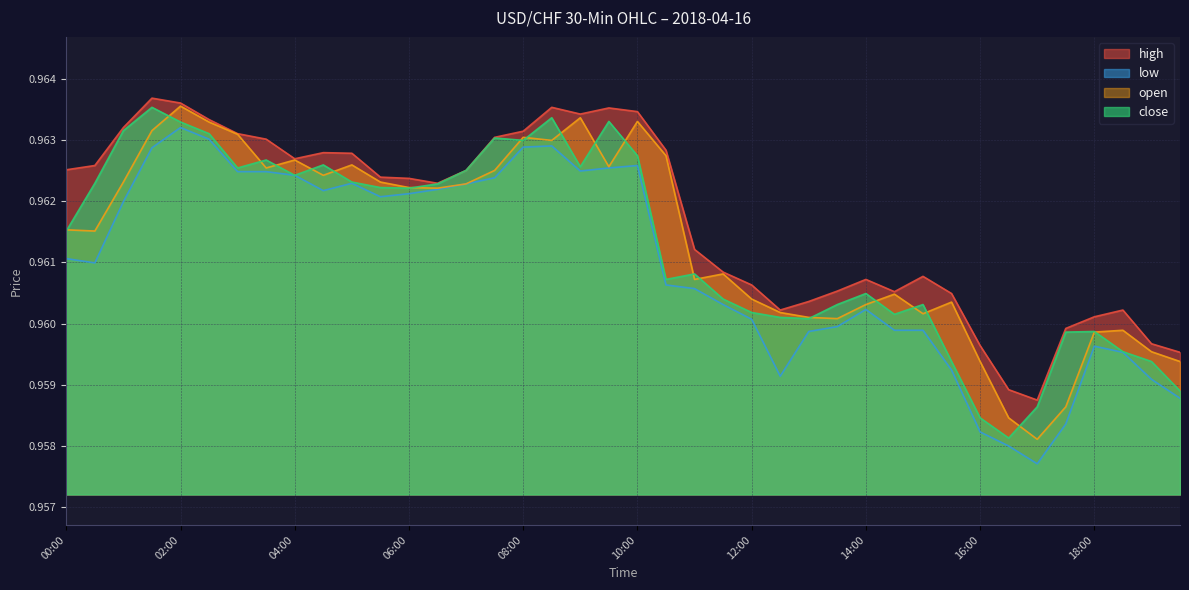

Reading left to right, transcribe all the data shown in this chart.

high: 00:00=1.0	00:30=1.0	01:00=1.0	01:30=1.0	02:00=1.0	02:30=1.0	03:00=1.0	03:30=1.0	04:00=1.0	04:30=1.0	05:00=1.0	05:30=1.0	06:00=1.0	06:30=1.0	07:00=1.0	07:30=1.0	08:00=1.0	08:30=1.0	09:00=1.0	09:30=1.0	10:00=1.0	10:30=1.0	11:00=1.0	11:30=1.0	12:00=1.0	12:30=1.0	13:00=1.0	13:30=1.0	14:00=1.0	14:30=1.0	15:00=1.0	15:30=1.0	16:00=1.0	16:30=1.0	17:00=1.0	17:30=1.0	18:00=1.0	18:30=1.0	19:00=1.0	19:30=1.0
low: 00:00=1.0	00:30=1.0	01:00=1.0	01:30=1.0	02:00=1.0	02:30=1.0	03:00=1.0	03:30=1.0	04:00=1.0	04:30=1.0	05:00=1.0	05:30=1.0	06:00=1.0	06:30=1.0	07:00=1.0	07:30=1.0	08:00=1.0	08:30=1.0	09:00=1.0	09:30=1.0	10:00=1.0	10:30=1.0	11:00=1.0	11:30=1.0	12:00=1.0	12:30=1.0	13:00=1.0	13:30=1.0	14:00=1.0	14:30=1.0	15:00=1.0	15:30=1.0	16:00=1.0	16:30=1.0	17:00=1.0	17:30=1.0	18:00=1.0	18:30=1.0	19:00=1.0	19:30=1.0
open: 00:00=1.0	00:30=1.0	01:00=1.0	01:30=1.0	02:00=1.0	02:30=1.0	03:00=1.0	03:30=1.0	04:00=1.0	04:30=1.0	05:00=1.0	05:30=1.0	06:00=1.0	06:30=1.0	07:00=1.0	07:30=1.0	08:00=1.0	08:30=1.0	09:00=1.0	09:30=1.0	10:00=1.0	10:30=1.0	11:00=1.0	11:30=1.0	12:00=1.0	12:30=1.0	13:00=1.0	13:30=1.0	14:00=1.0	14:30=1.0	15:00=1.0	15:30=1.0	16:00=1.0	16:30=1.0	17:00=1.0	17:30=1.0	18:00=1.0	18:30=1.0	19:00=1.0	19:30=1.0
close: 00:00=1.0	00:30=1.0	01:00=1.0	01:30=1.0	02:00=1.0	02:30=1.0	03:00=1.0	03:30=1.0	04:00=1.0	04:30=1.0	05:00=1.0	05:30=1.0	06:00=1.0	06:30=1.0	07:00=1.0	07:30=1.0	08:00=1.0	08:30=1.0	09:00=1.0	09:30=1.0	10:00=1.0	10:30=1.0	11:00=1.0	11:30=1.0	12:00=1.0	12:30=1.0	13:00=1.0	13:30=1.0	14:00=1.0	14:30=1.0	15:00=1.0	15:30=1.0	16:00=1.0	16:30=1.0	17:00=1.0	17:30=1.0	18:00=1.0	18:30=1.0	19:00=1.0	19:30=1.0